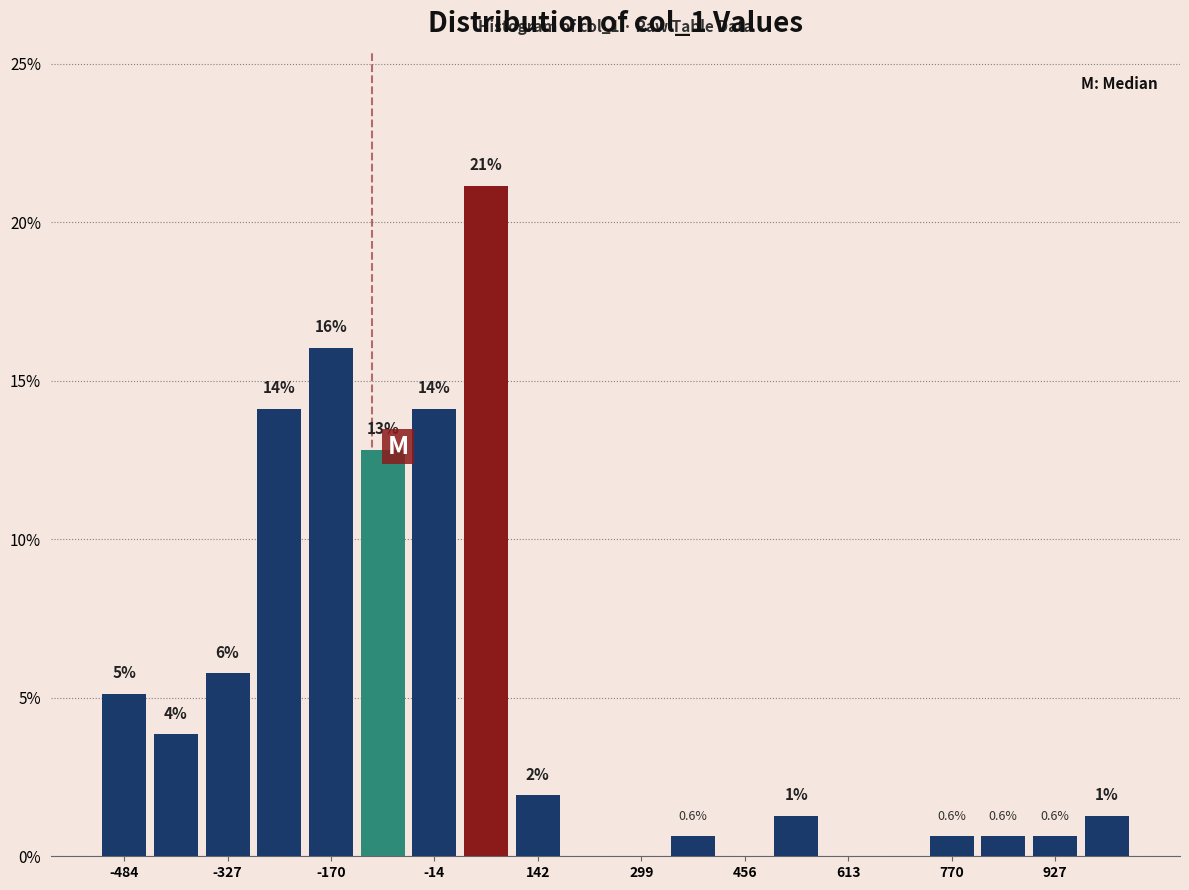

Around what value on the x-axis is the tallest bar? Give the approximate position of its centre, as read against the axis.

60